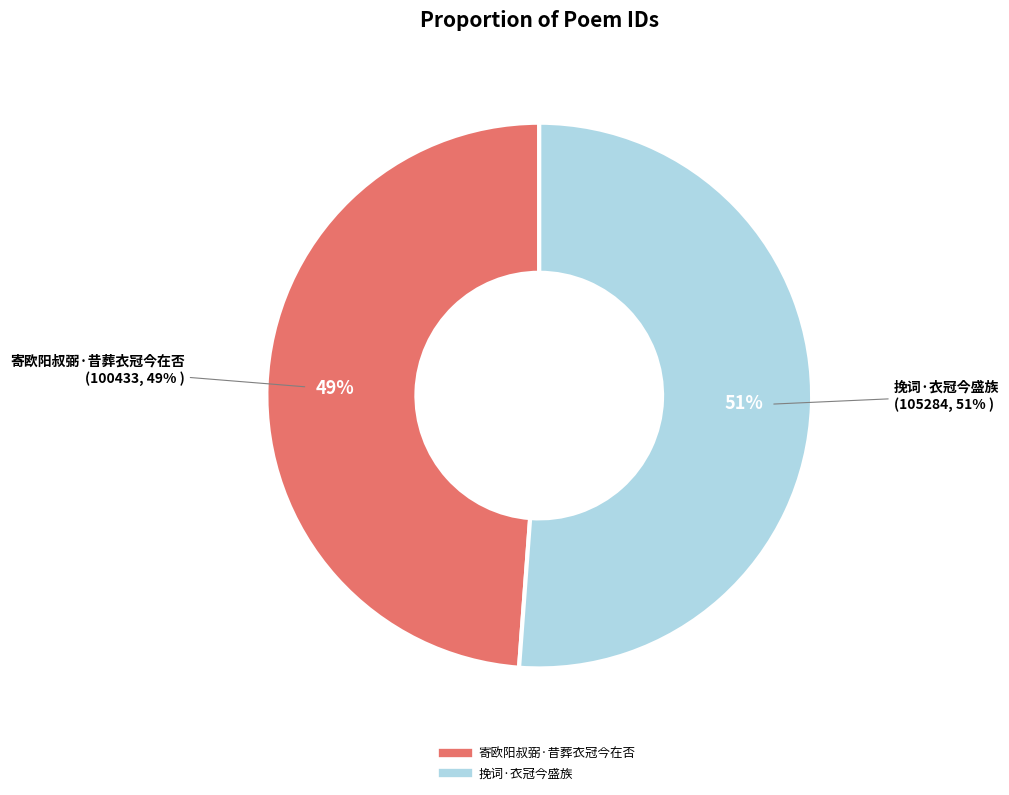

Which slice is the largest?

挽词·衣冠今盛族